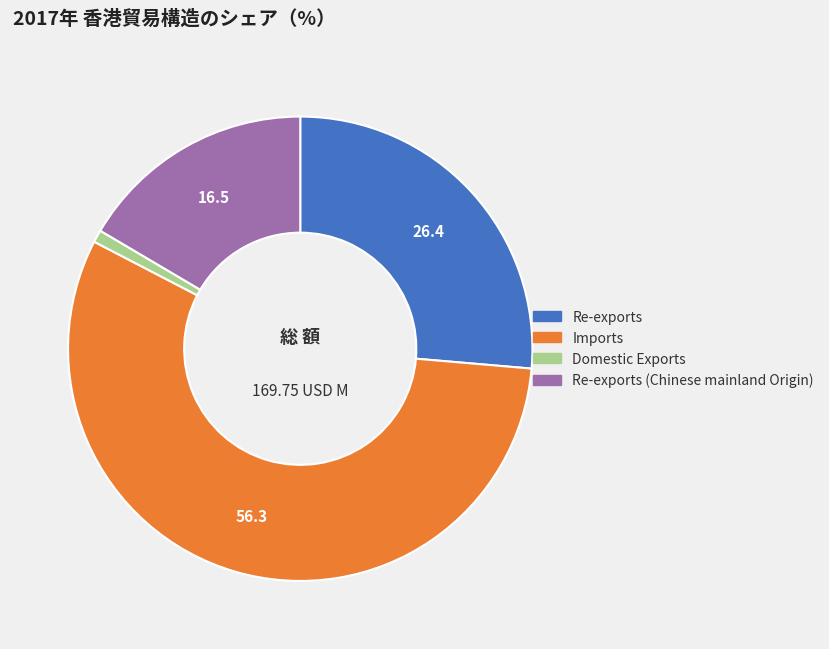

Is there a majority slice in this chart?

Yes